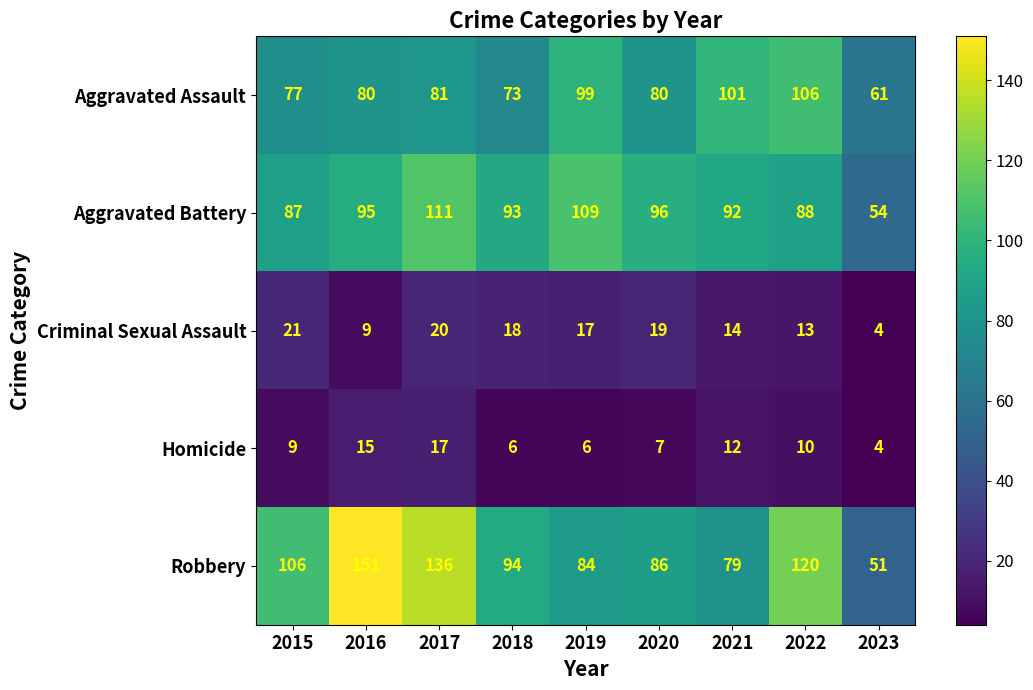

What is the maximum value shown in the chart?

151